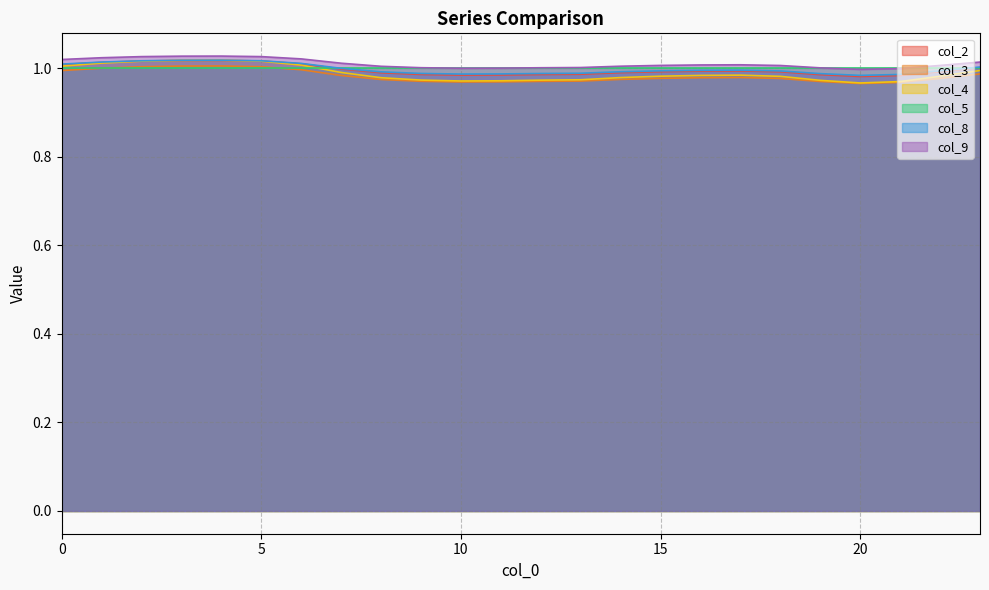

The value of col_2 at 13 is 0.2. True or false?

False